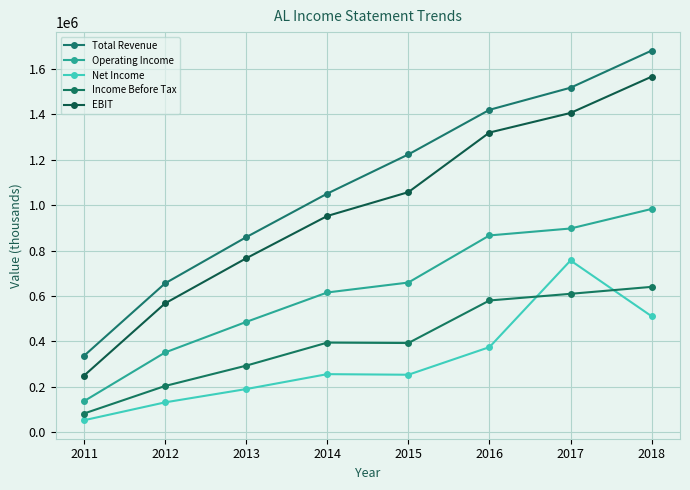

What is the total value across all series at 2013?

2594100